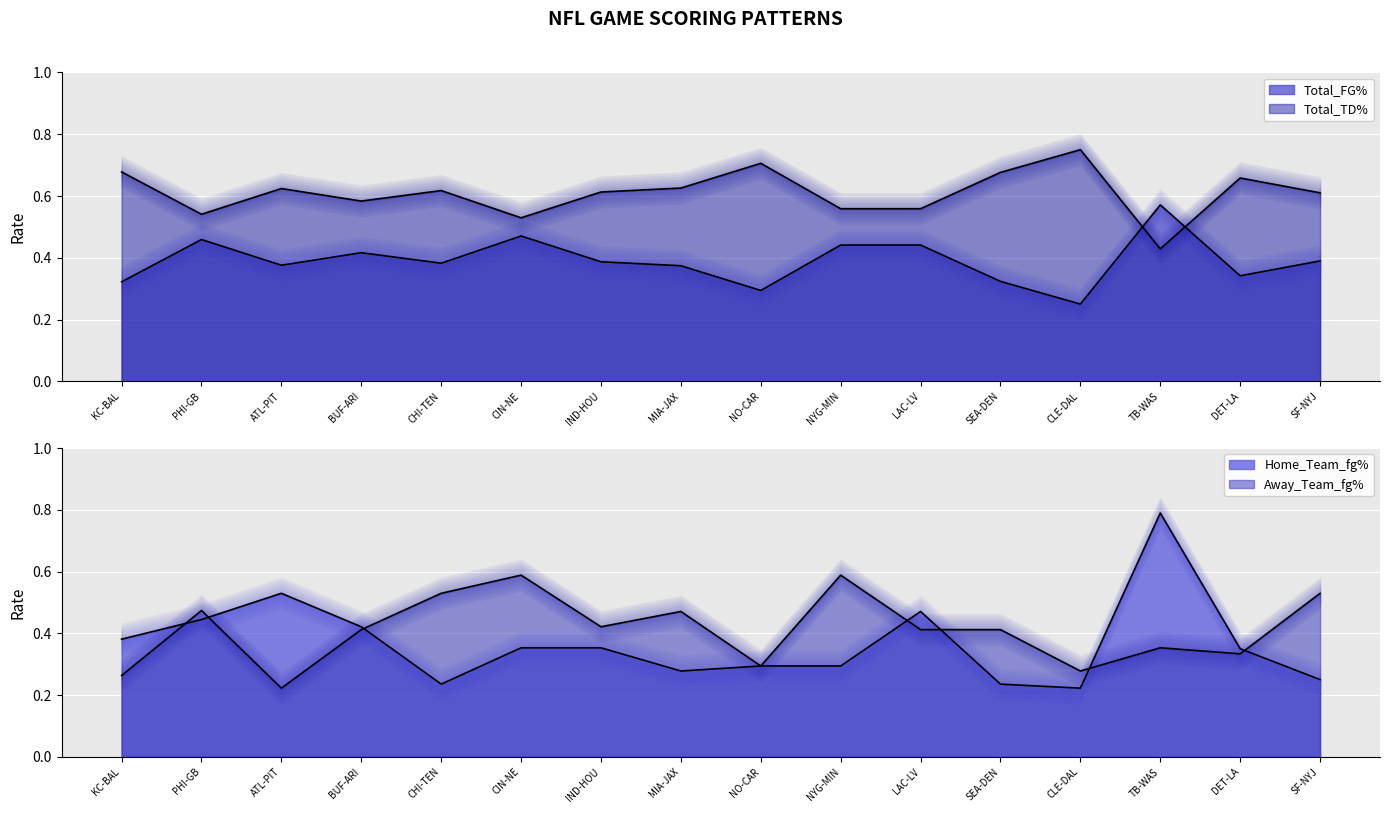

Which series has the largest range (max minus min)?

Home_Team_fg%